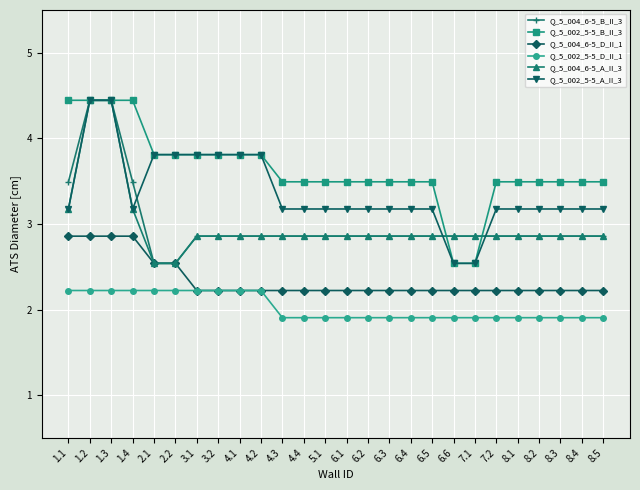

Which series has the largest total across all categories?

Q_5_002_5-5_B_II_3